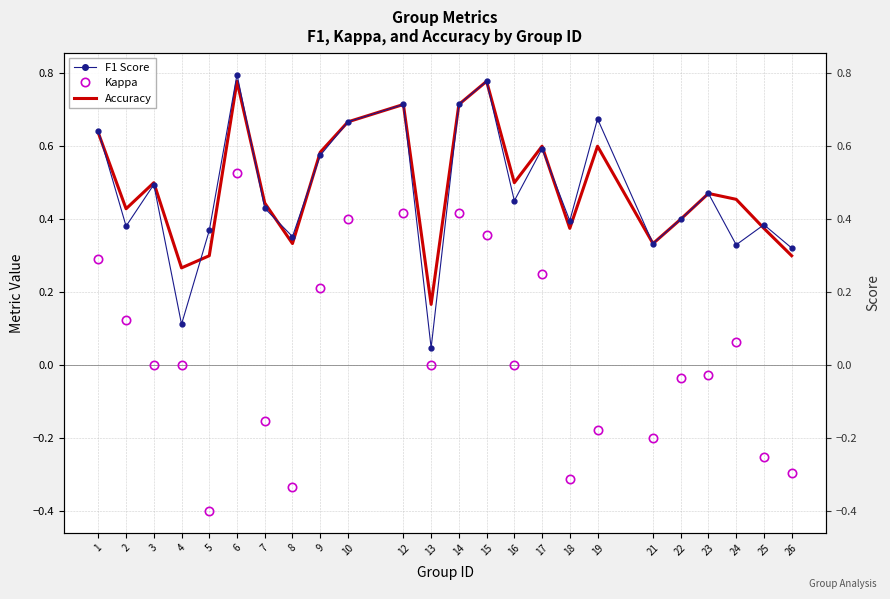

What is the value of the accuracy point at the 1st from the left?

0.6